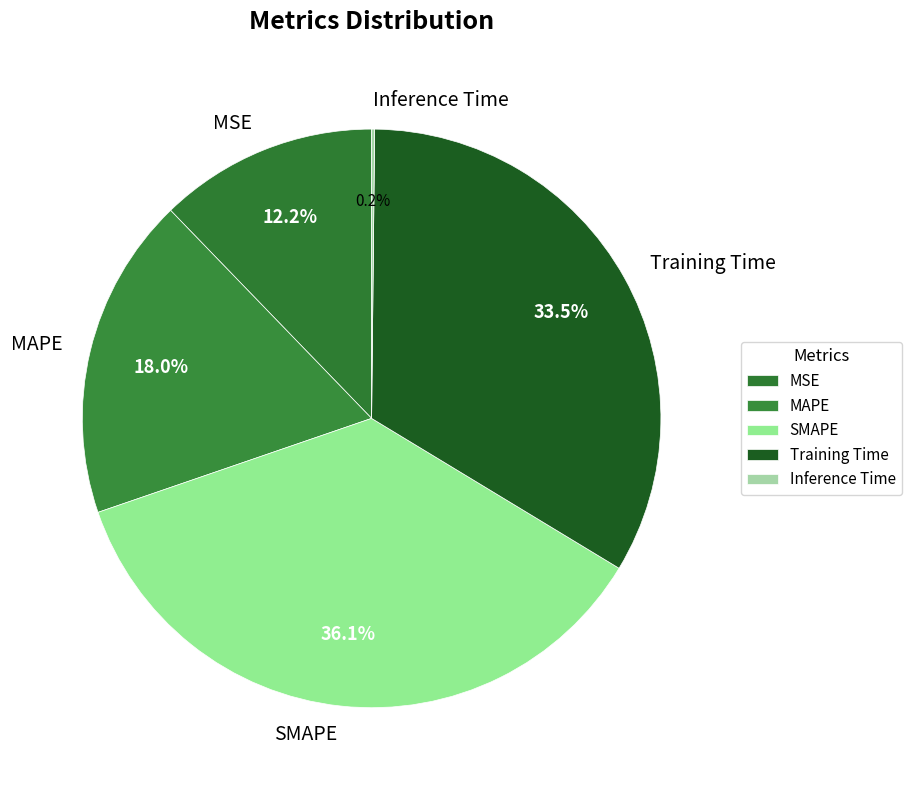

Is there any slice that represents more than half of the pie?

No